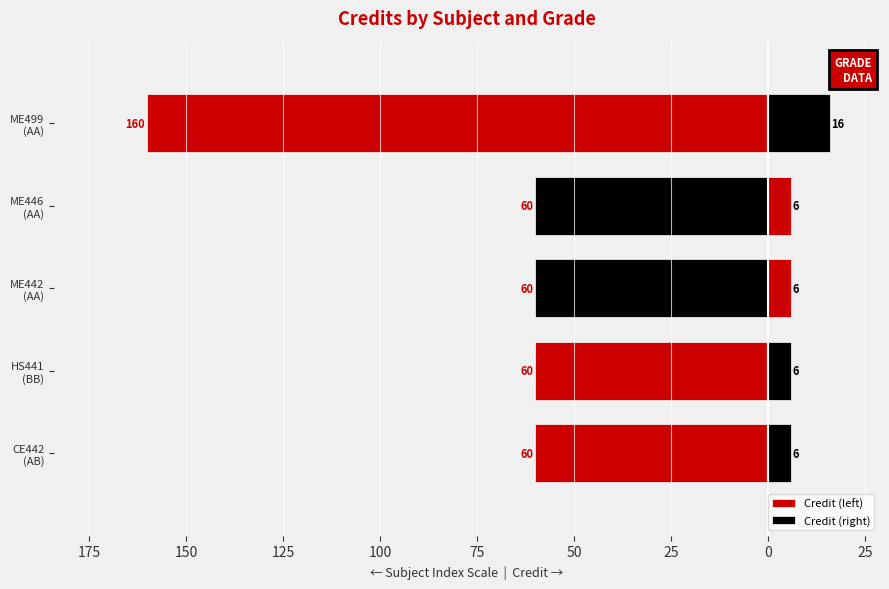

How many data points does each series have?

5